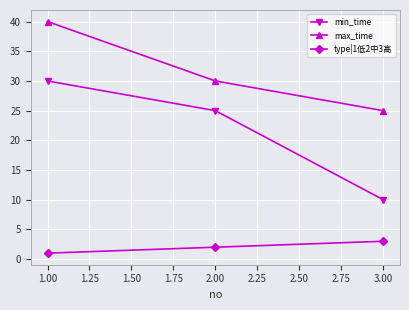

At which label does type|1低2中3高 reach its peak?

3.00